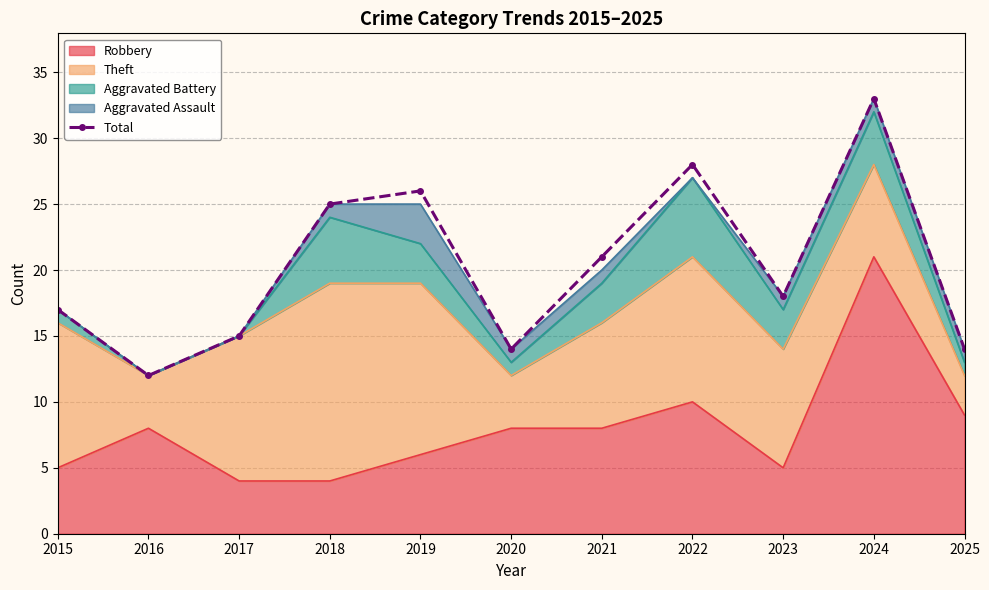

How many lines are shown in the chart?

1